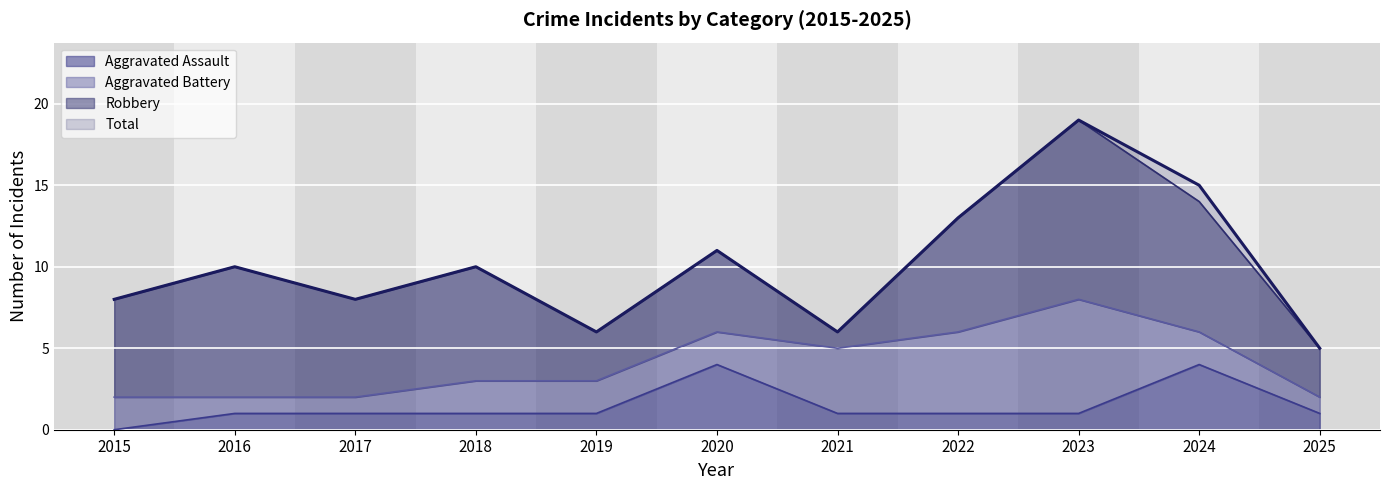

True or false: Total has a value of 5 at 2017.

False